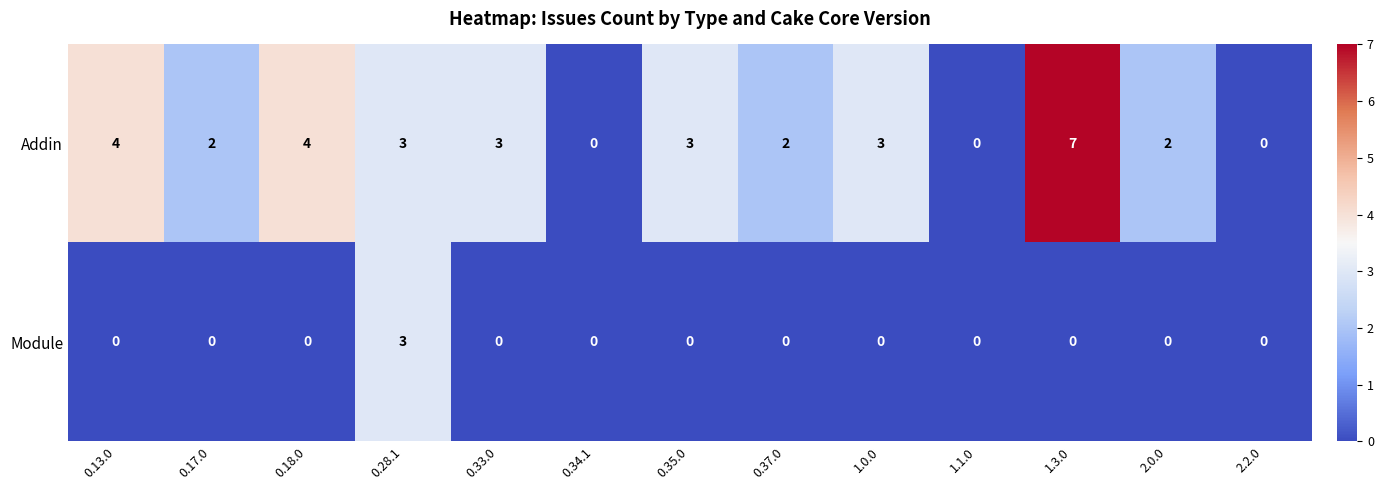

Which label corresponds to the largest value in the chart?

1.3.0